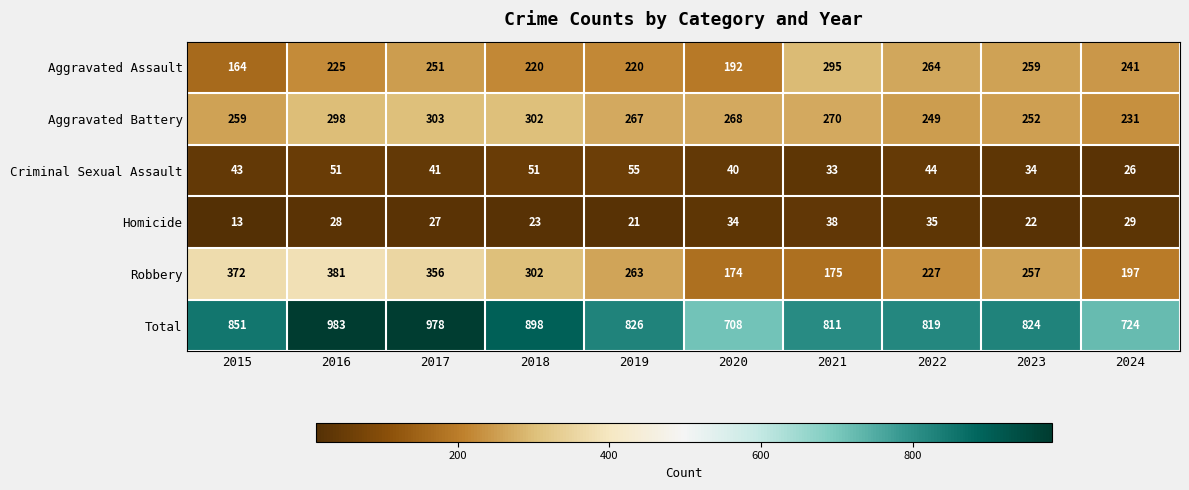

At how many categories does at least one series exceed 567?

10